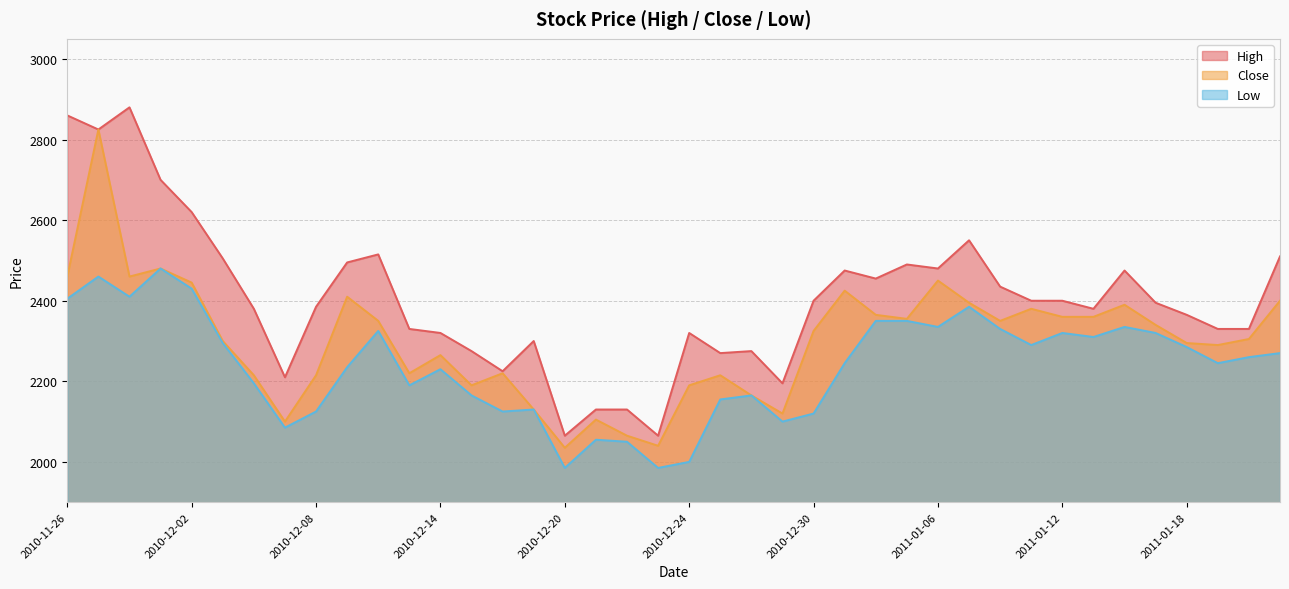

True or false: Close and Low intersect in this chart.

False